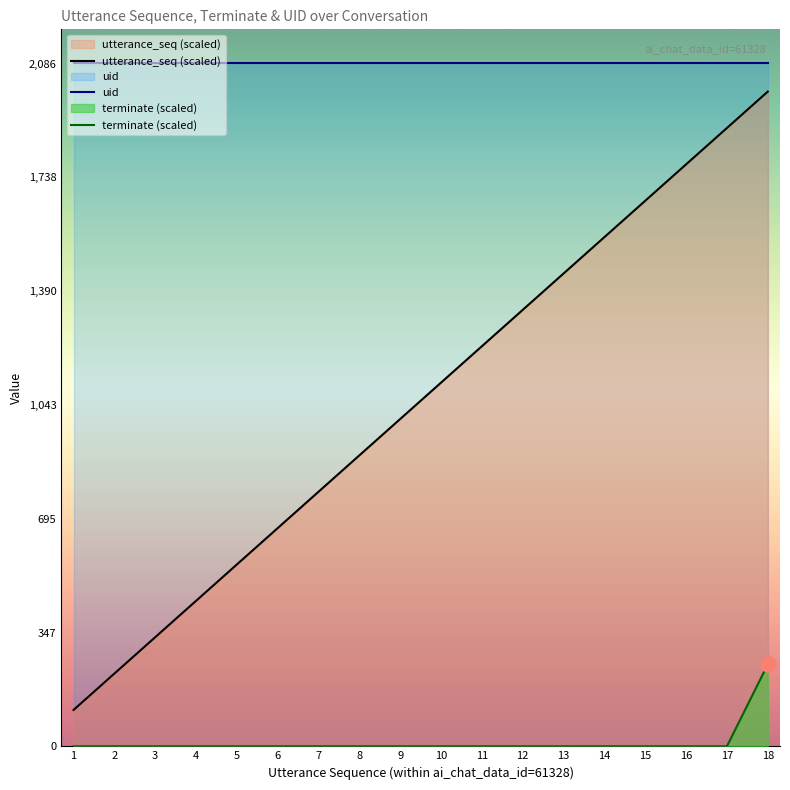

What is the total value across all series at 17?

3974.9